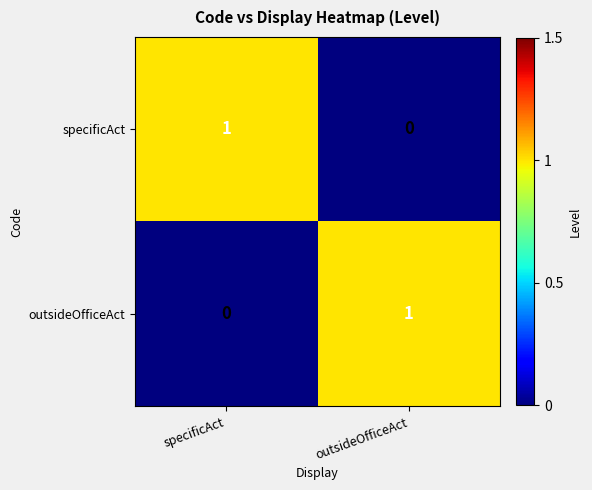

Reading left to right, extract all data points from this chart.

specificAct: specificAct=1	outsideOfficeAct=0
outsideOfficeAct: specificAct=0	outsideOfficeAct=1